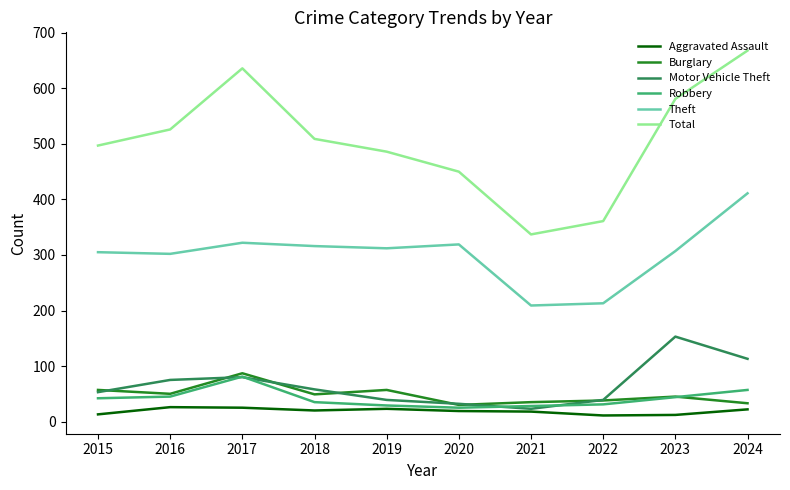

Which series has the largest range (max minus min)?

Total